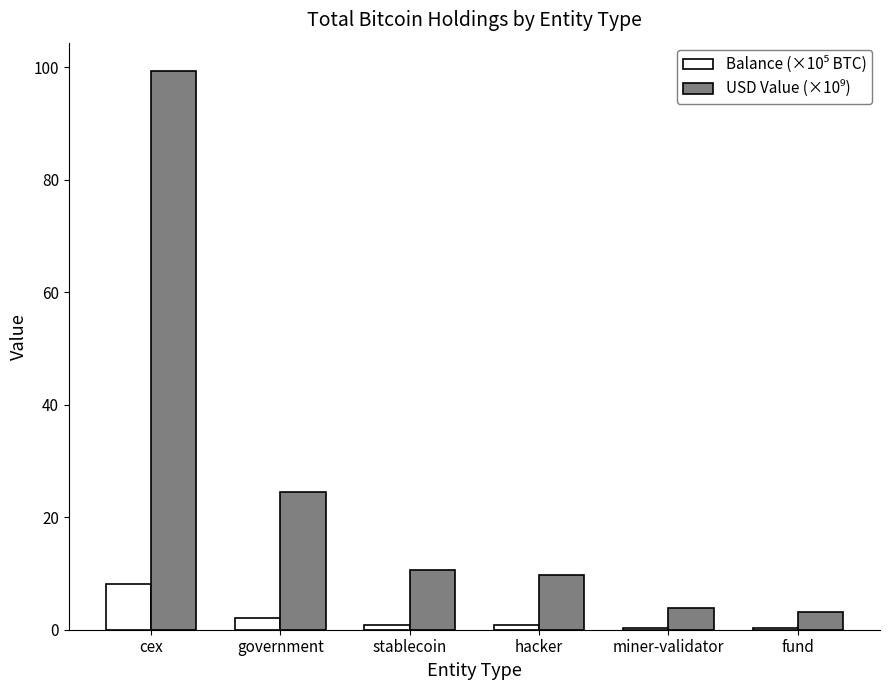

What is the greatest value displayed?

99.4